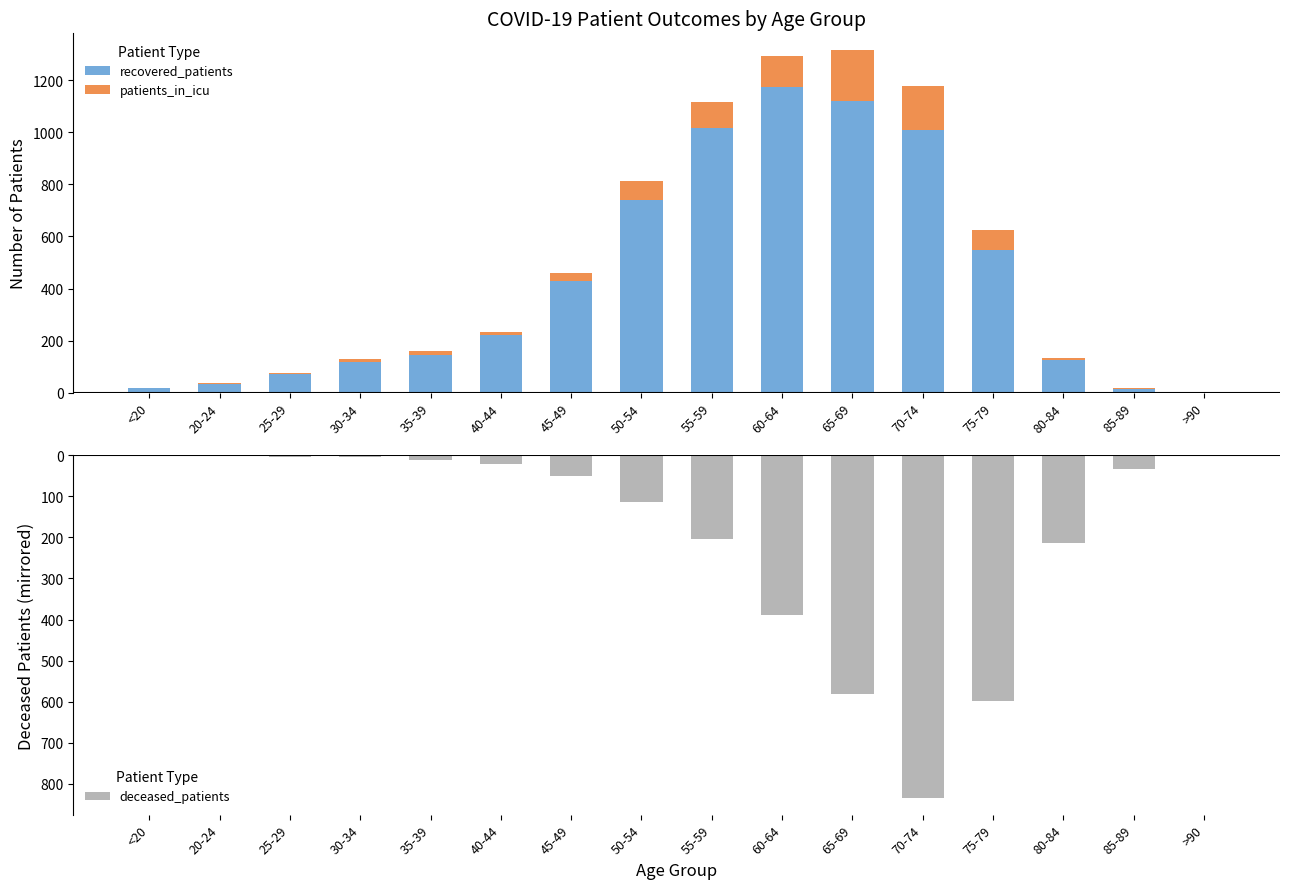

How many series are shown in this chart?

3